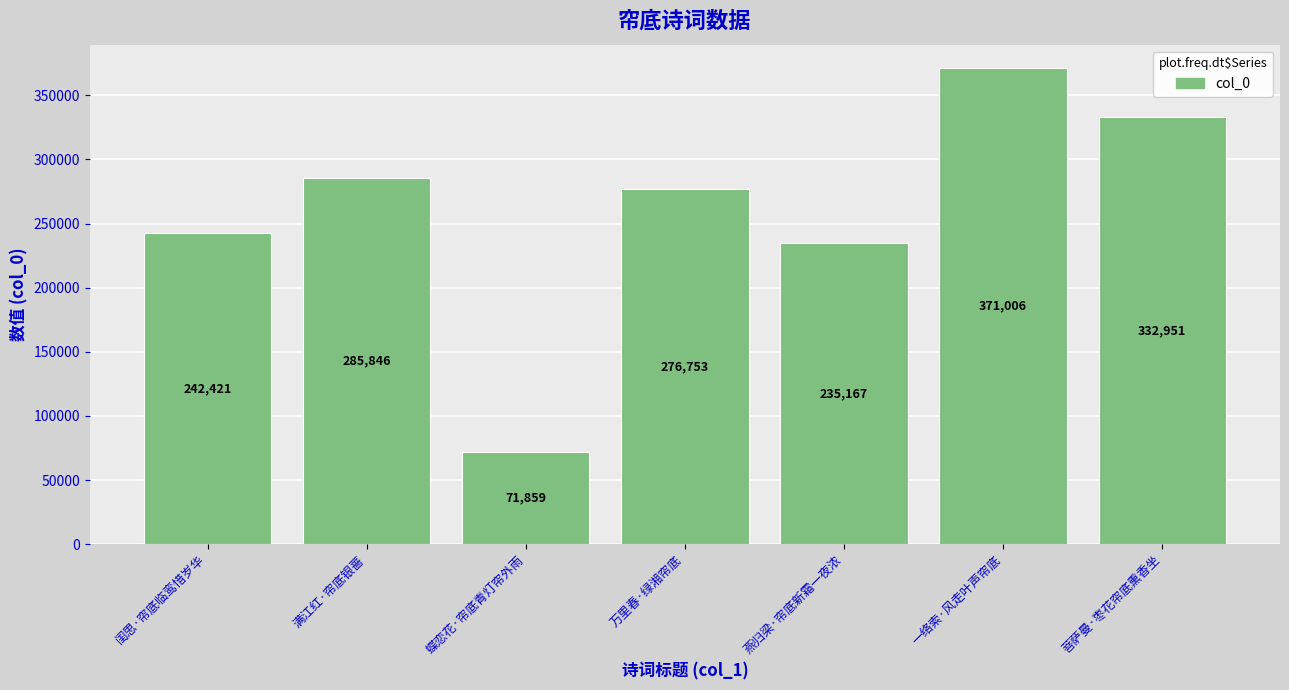

Which label corresponds to the largest value in the chart?

一络索·风走叶声帘底